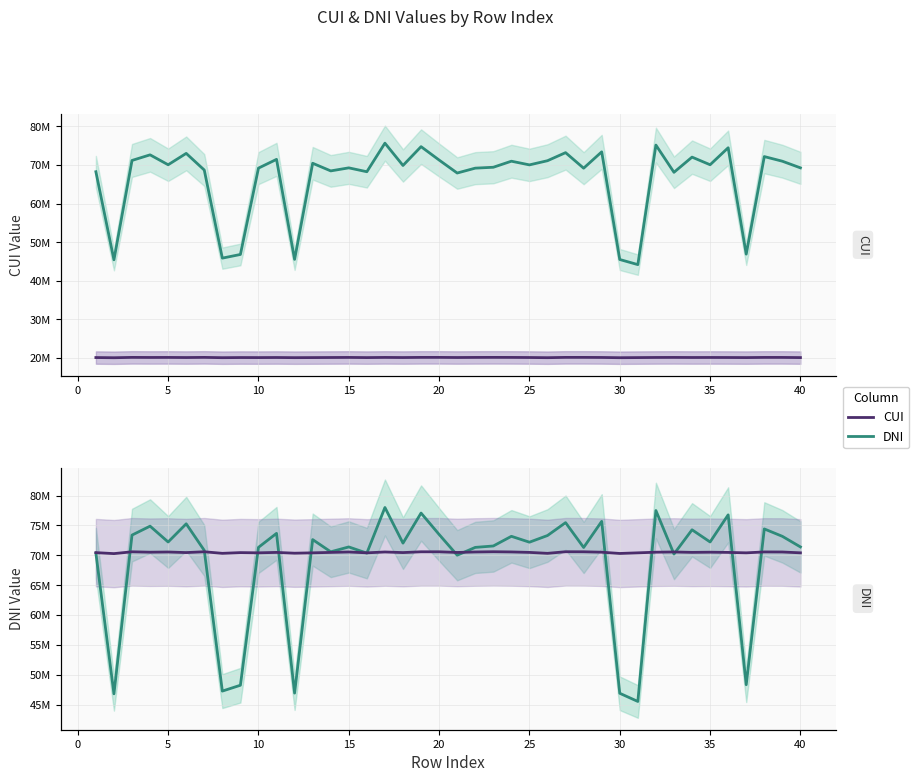

How many intersections are there between CUI and DNI?

15